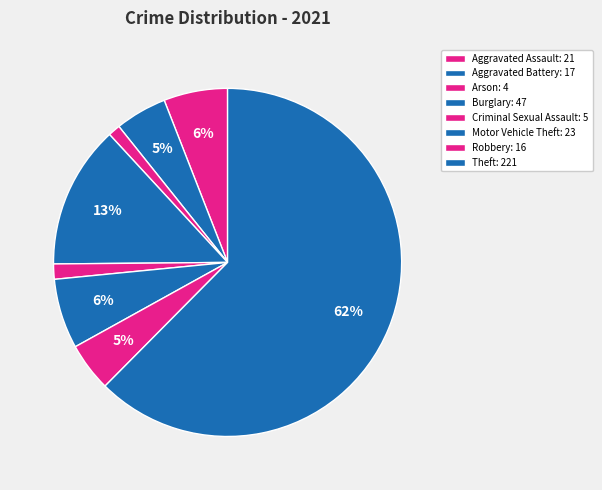

To the nearest percent, what is the combined percentage of Aggravated Battery and Burglary?

18%